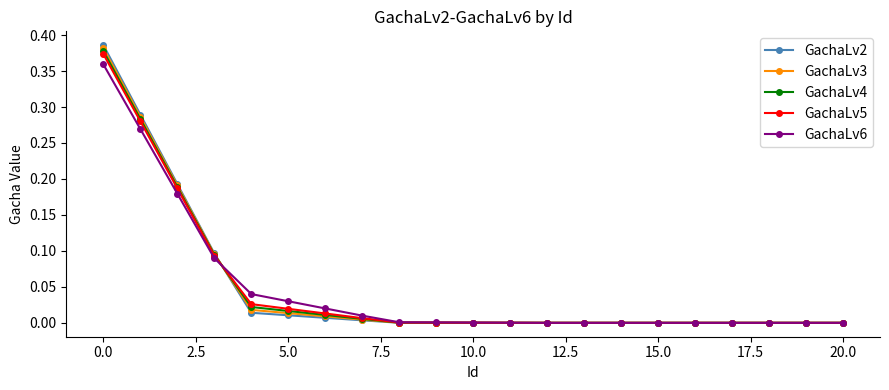

Which series has the largest range (max minus min)?

GachaLv2